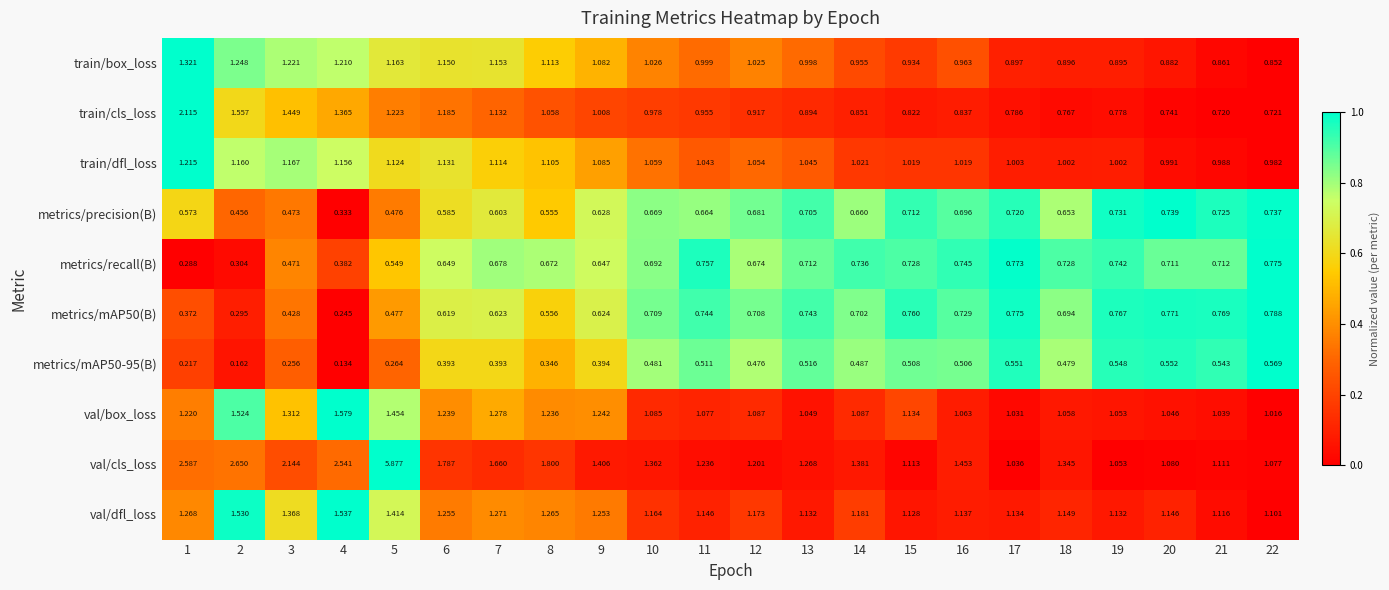

Is the value of train/cls_loss at 4 greater than the value of metrics/precision(B) at 2?

Yes